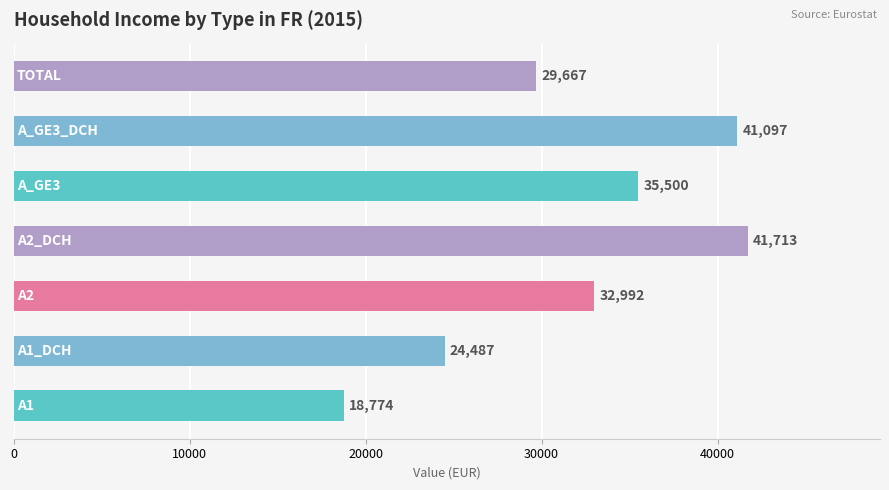

What is the greatest value displayed?

41713